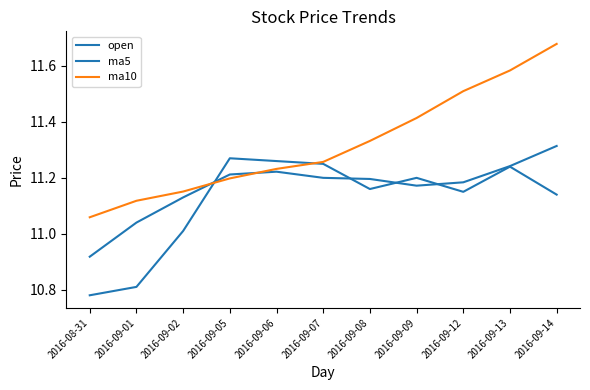

What position from the right is 2016-09-08?

5